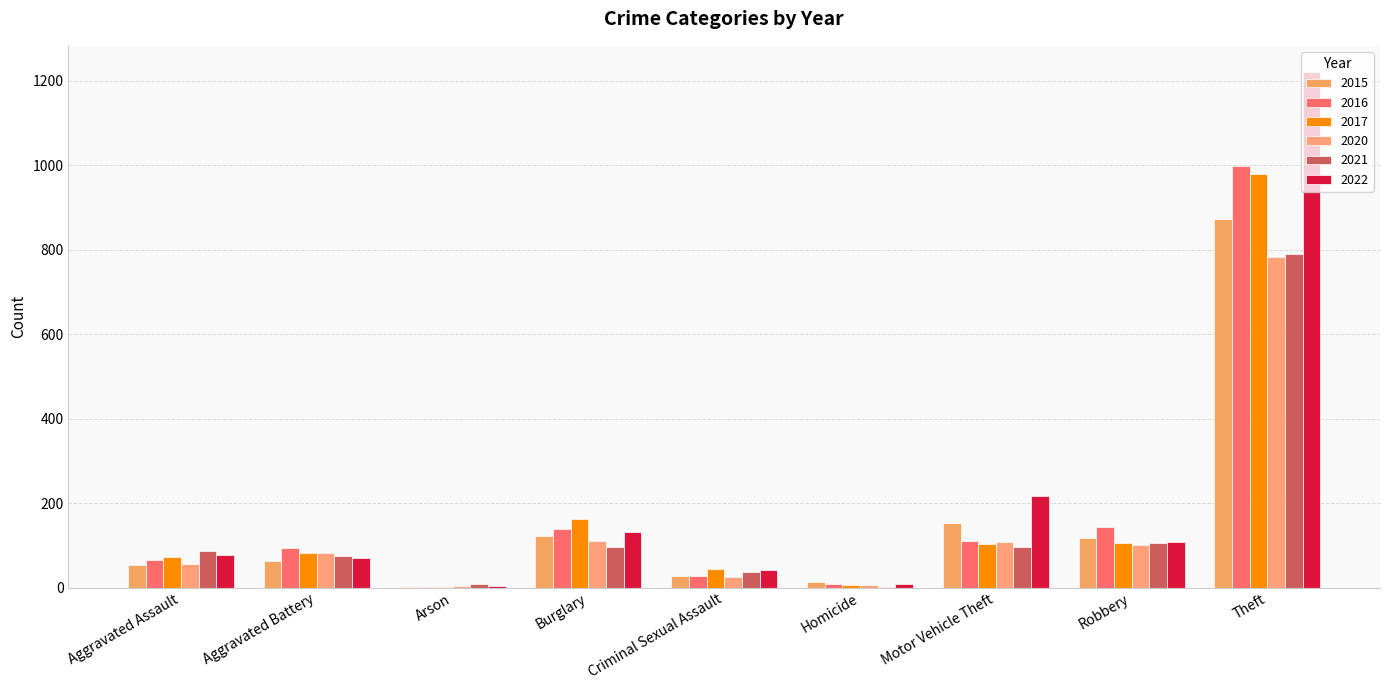

Reading left to right, extract all data points from this chart.

2015: 54	64	2	121	28	13	152	117	874
2016: 66	93	2	139	28	8	110	144	999
2017: 72	83	1	162	44	5	104	105	979
2020: 56	82	4	110	26	6	109	102	782
2021: 86	75	8	95	36	2	96	105	791
2022: 77	71	4	132	42	9	216	107	1222